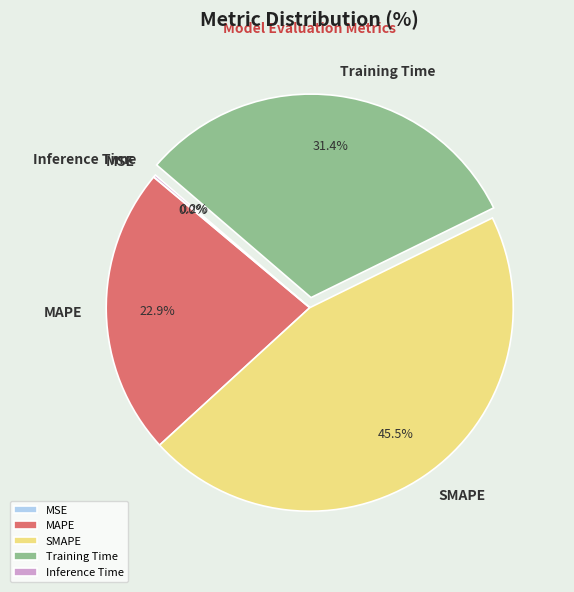

Do SMAPE and Training Time together represent more than half of the pie?

Yes